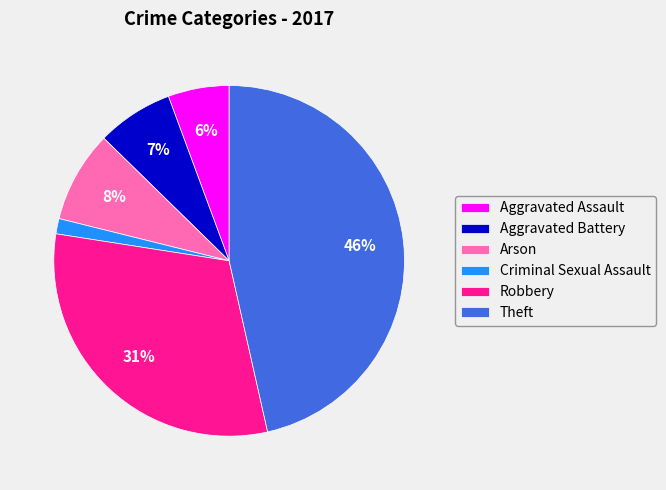

Combined, do Arson and Aggravated Assault account for over 50%?

No